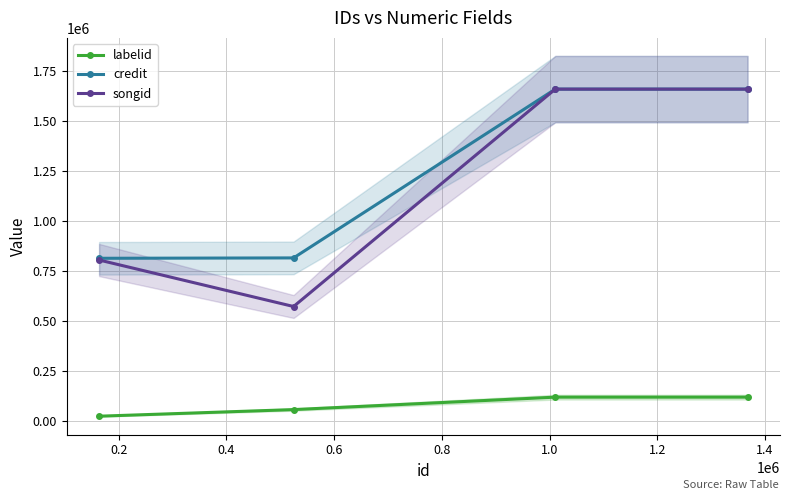

What is the highest value of the labelid series?

119475